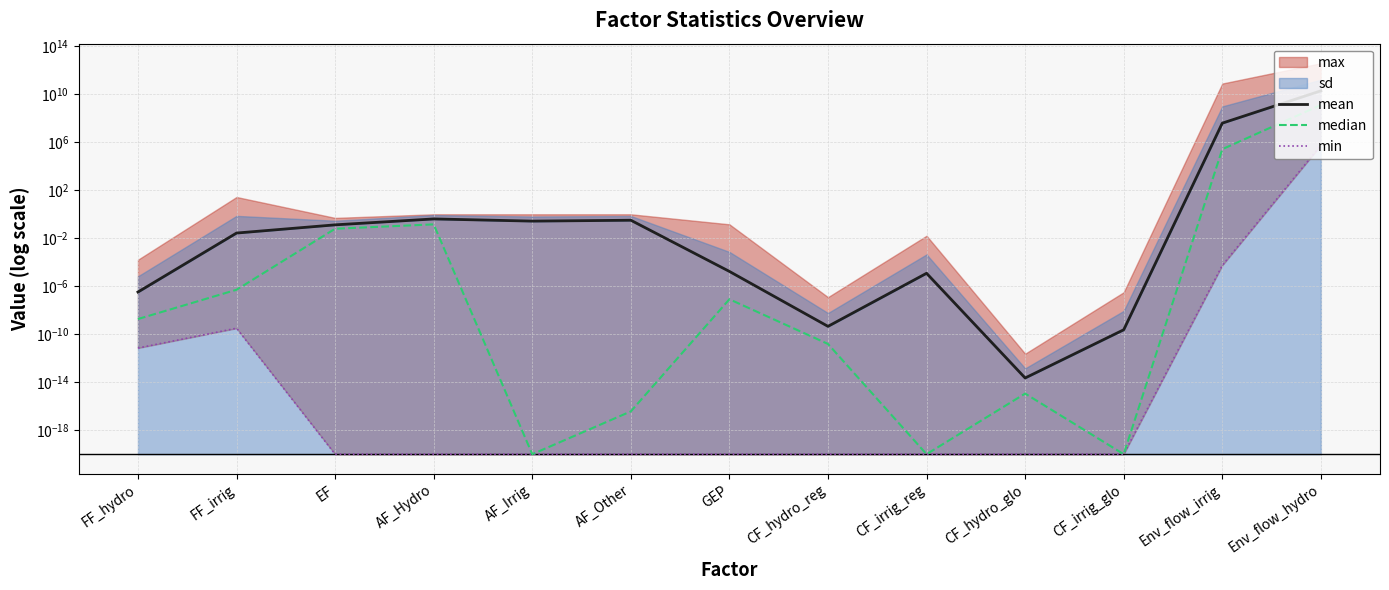

List the labels in order of min value, largest first.

Env_flow_hydro, Env_flow_irrig, FF_irrig, FF_hydro, EF, AF_Hydro, AF_Irrig, AF_Other, GEP, CF_hydro_reg, CF_irrig_reg, CF_hydro_glo, CF_irrig_glo